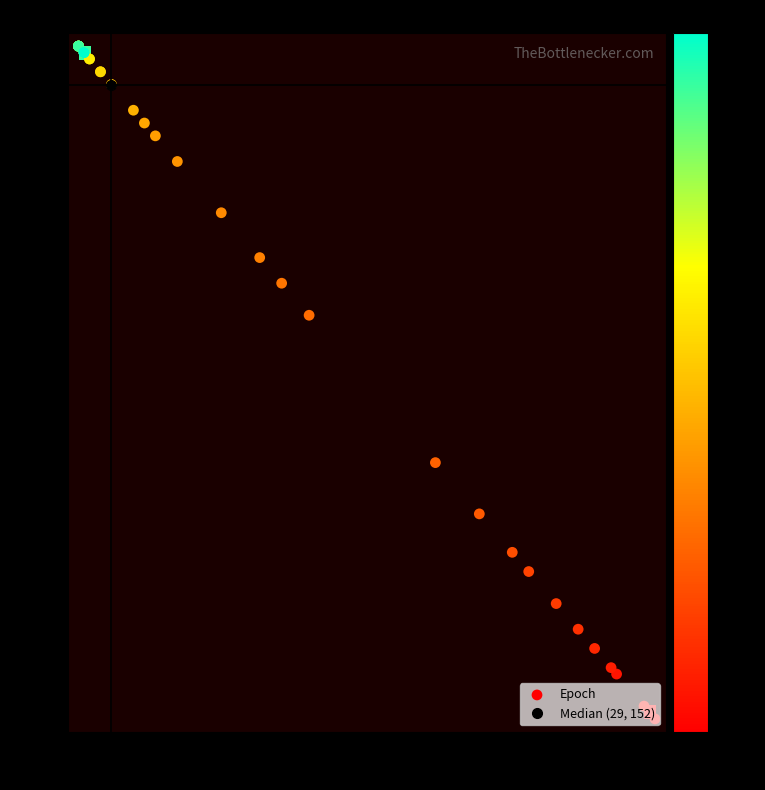

What is the change in value from 8 to 10?

+14